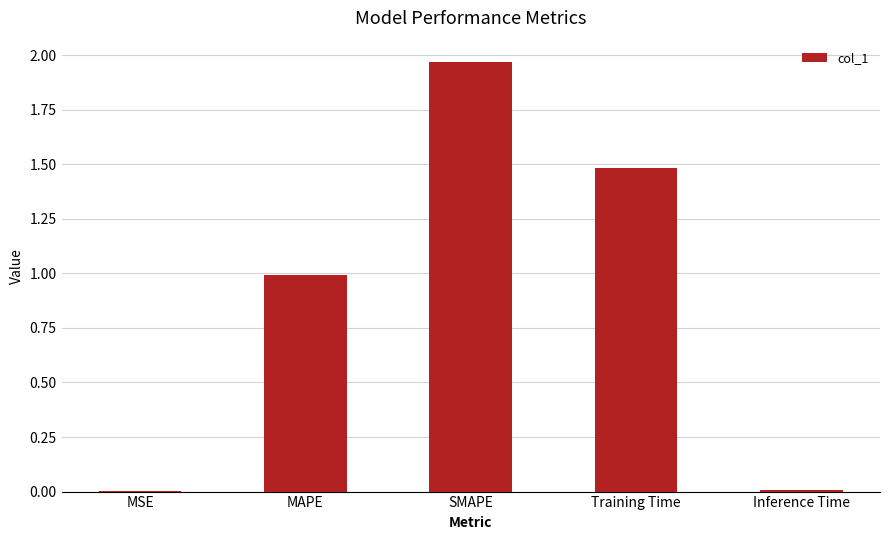

Which category has the highest value across all series?

SMAPE